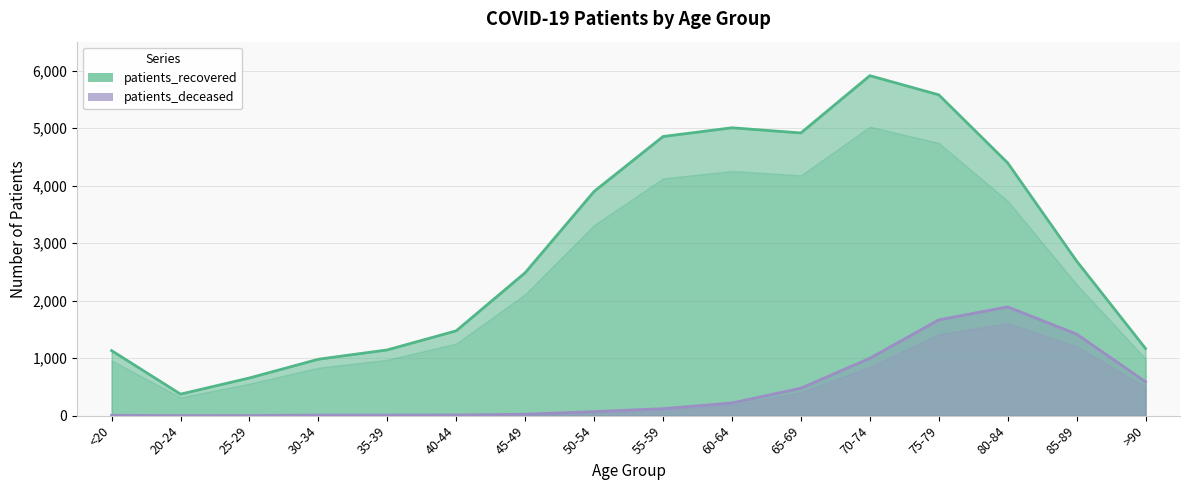

True or false: patients_deceased and patients_recovered intersect in this chart.

False